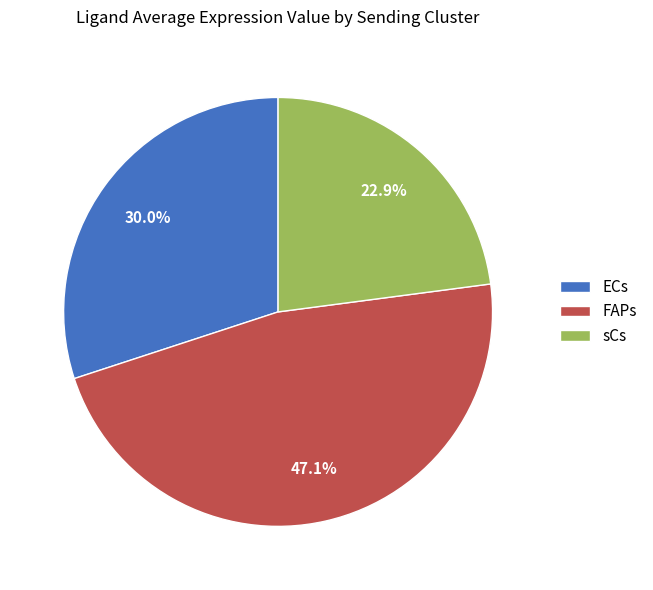

Rank the categories by value from highest to lowest.

FAPs, ECs, sCs